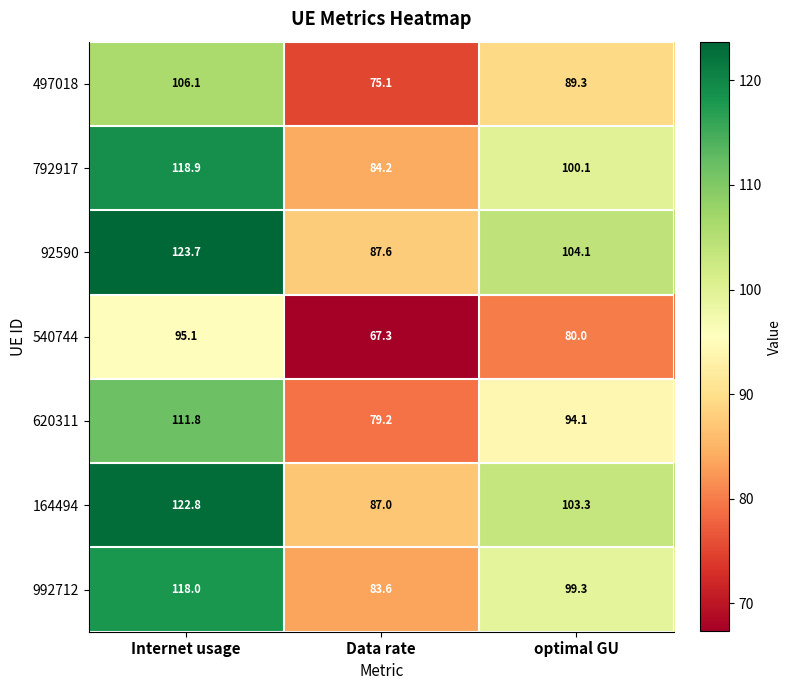

Count the number of data series in this chart.

7